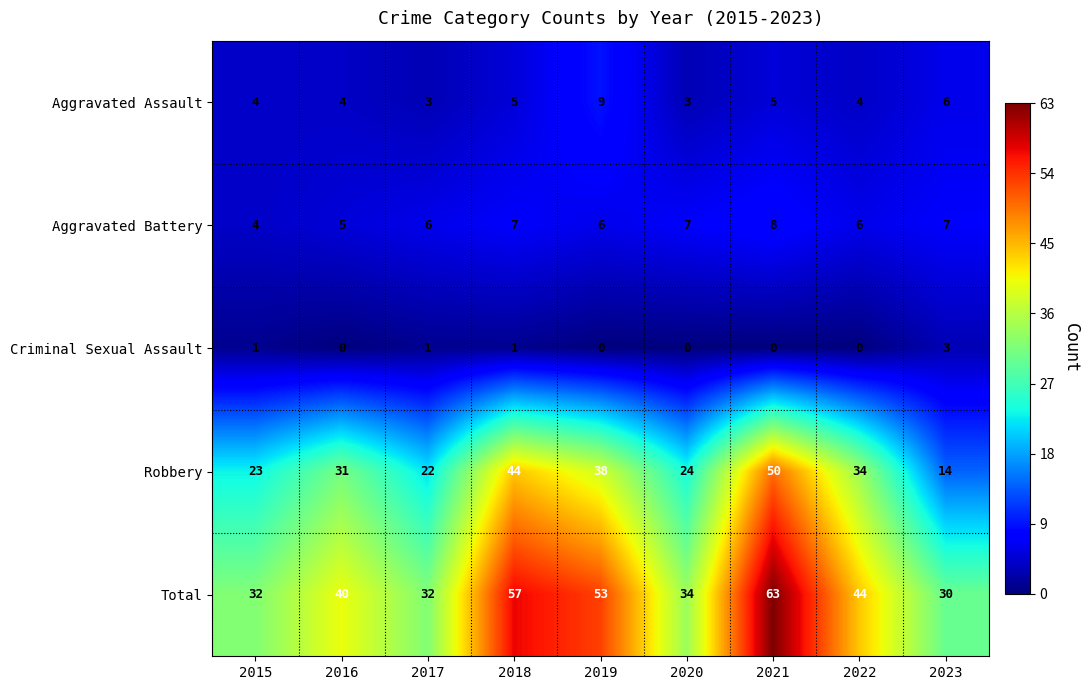

Read the Aggravated Assault value at 2017.

3